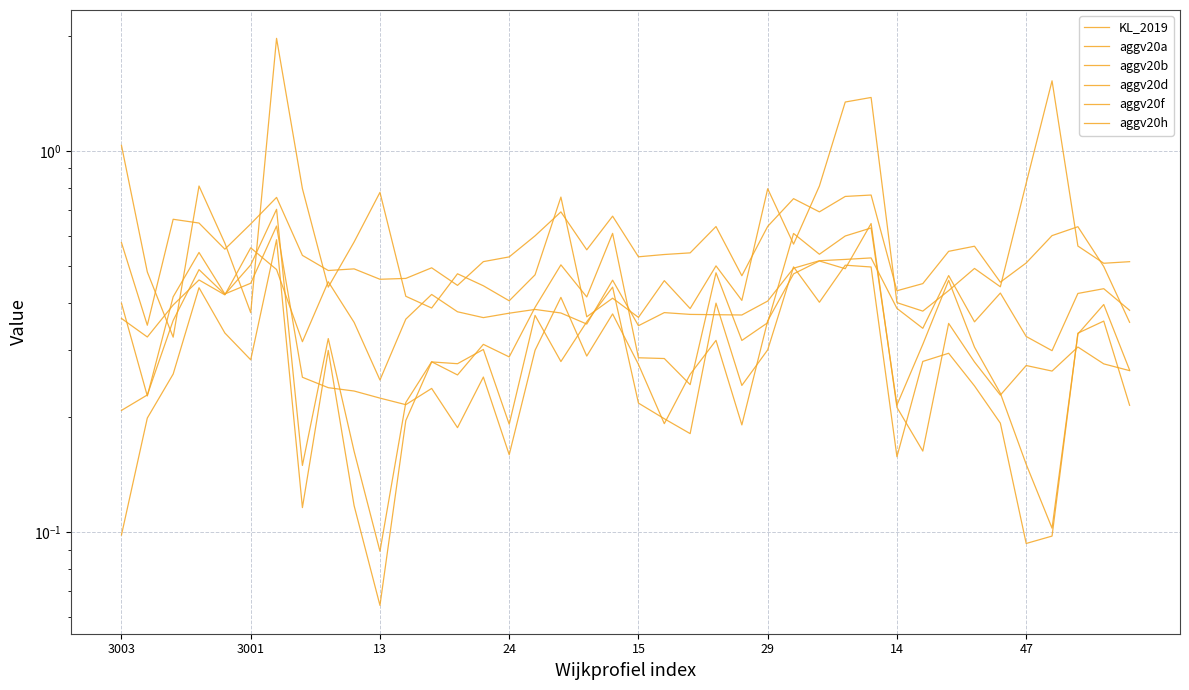

How many distinct data groups are displayed?

6